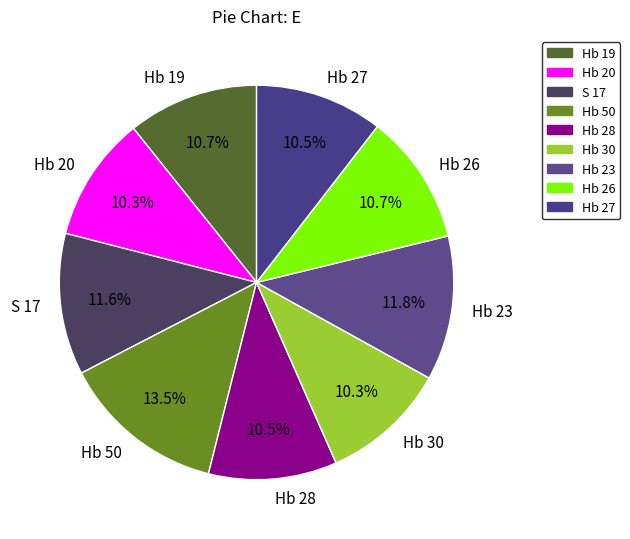

Which has a higher value, Hb 20 or S 17?

S 17